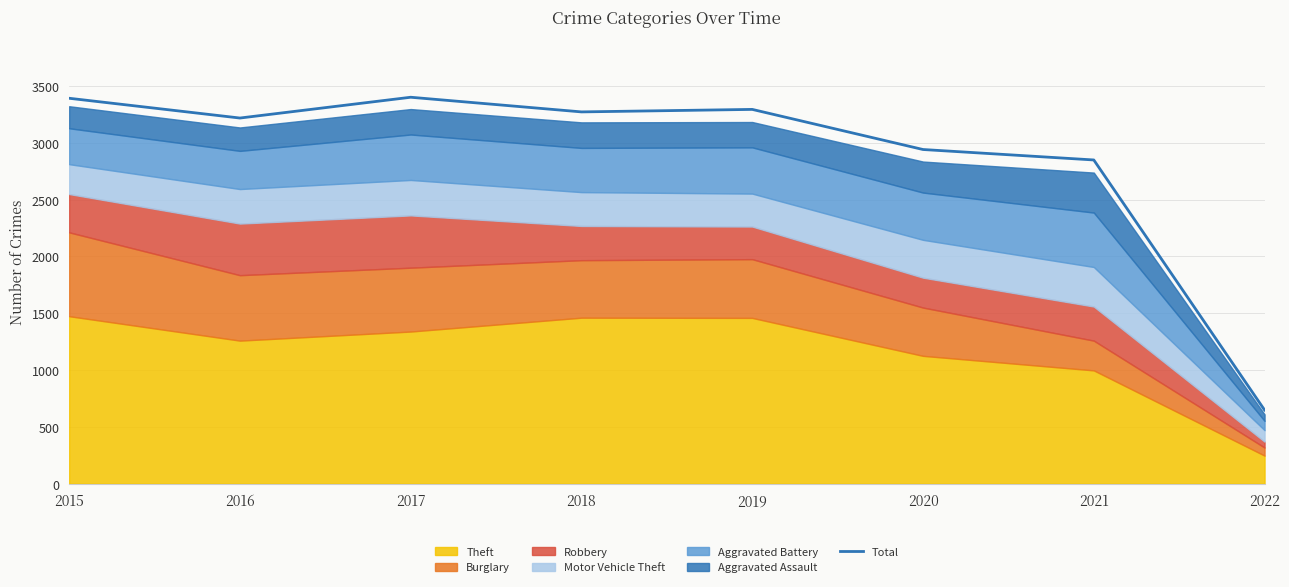

Rank the categories by value from highest to lowest.

2017, 2015, 2019, 2018, 2016, 2020, 2021, 2022